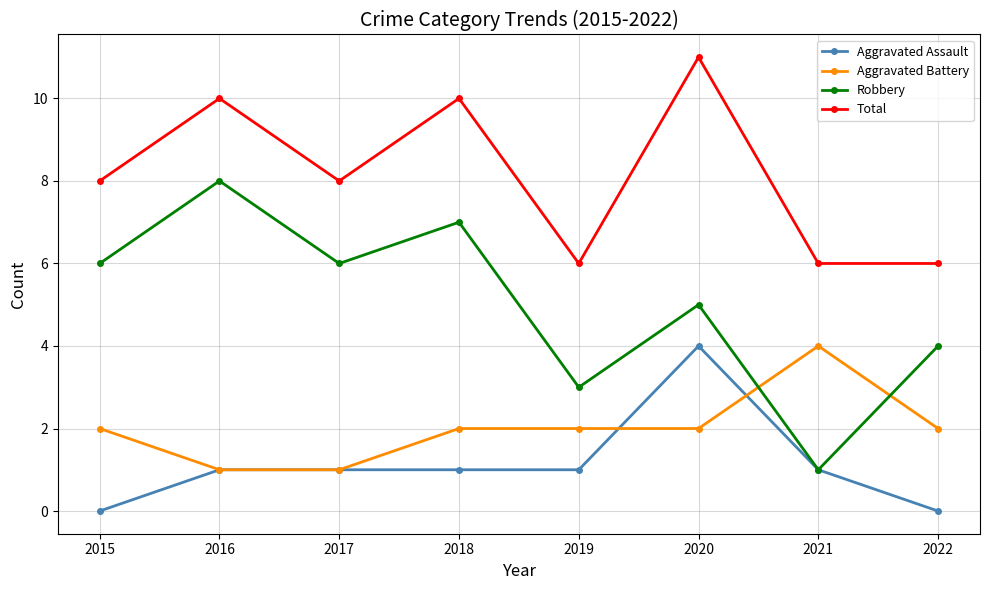

At 2019, list the series in order from smallest to largest.

Aggravated Assault, Aggravated Battery, Robbery, Total